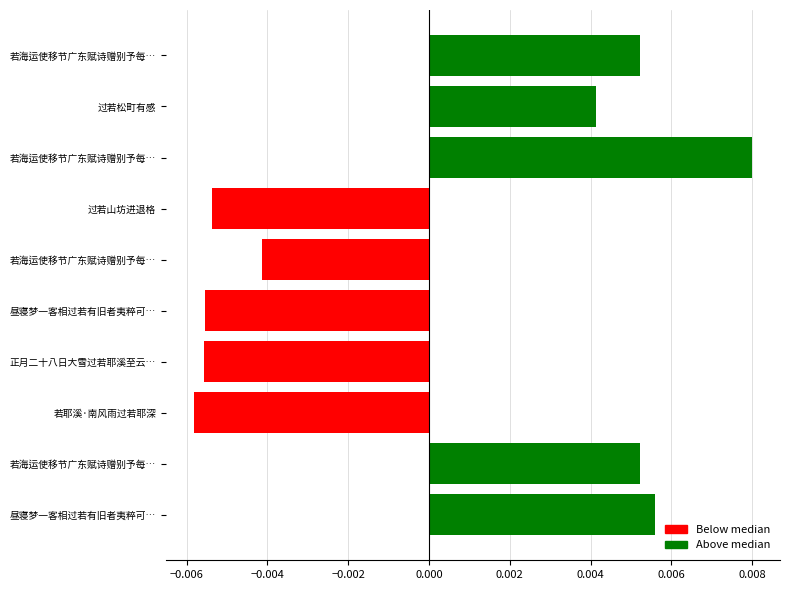

Which has a higher value, 若耶溪·南风雨过若耶深 or 过若松町有感?

过若松町有感